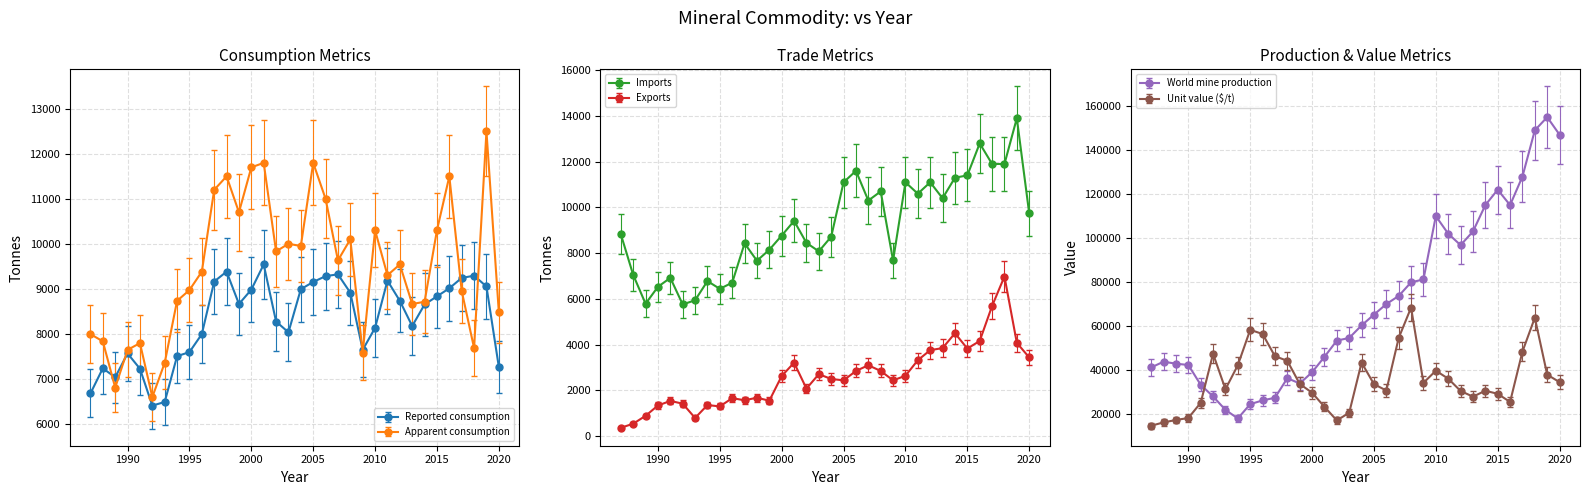

What is the maximum value for Reported consumption?

9540